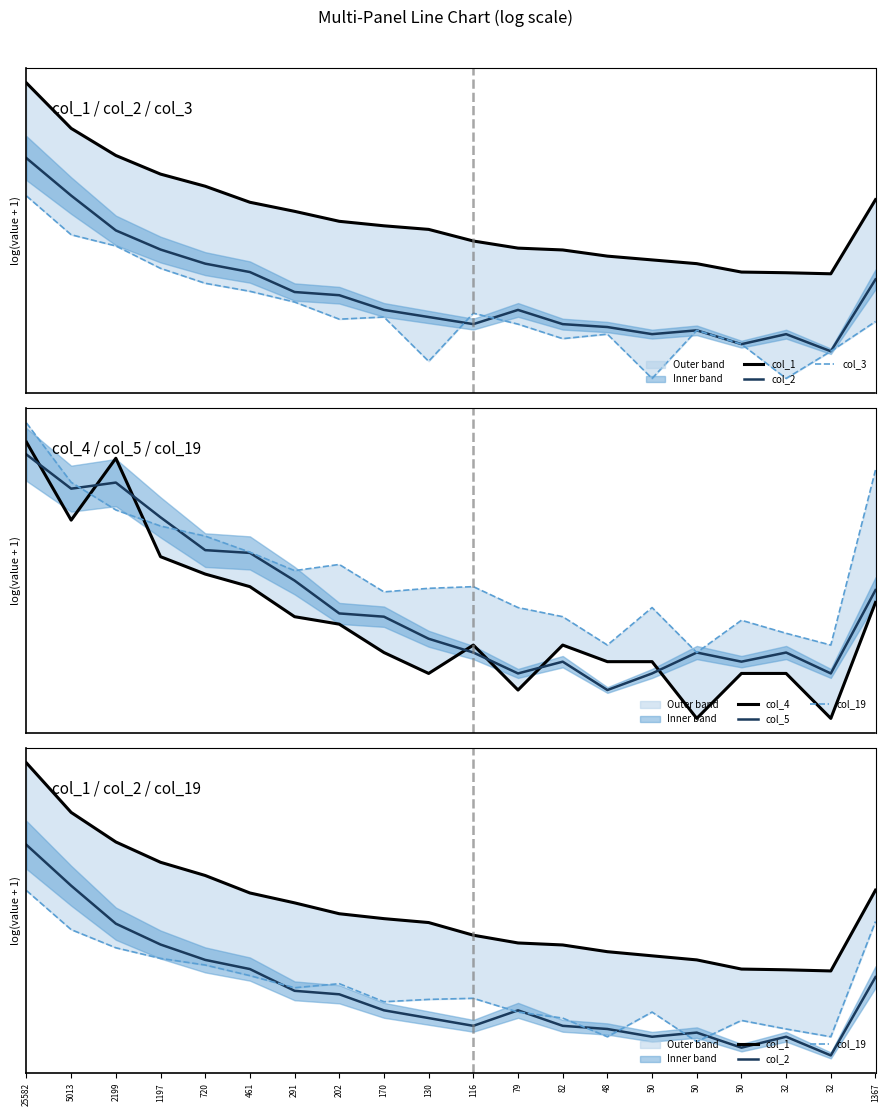

Does the chart have visible grid lines?

No